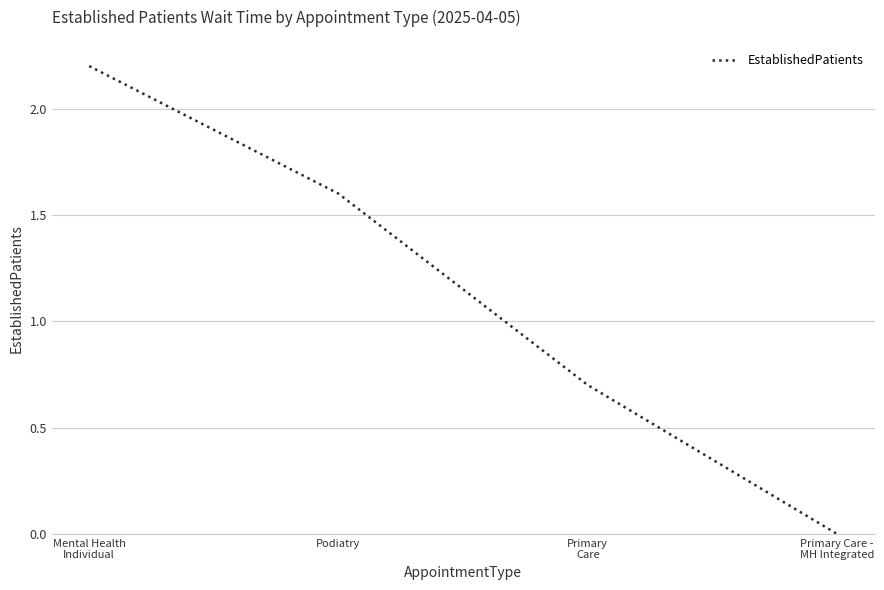

True or false: the data shows 0.3 at Primary
Care.

False